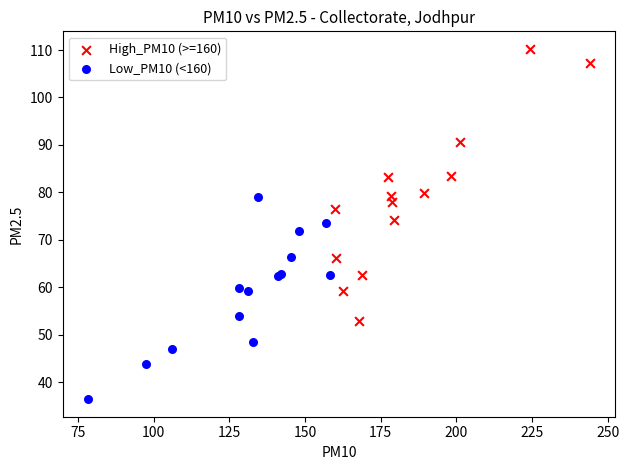

Which series reaches the minimum Y coordinate?

Low_PM10 (<160)